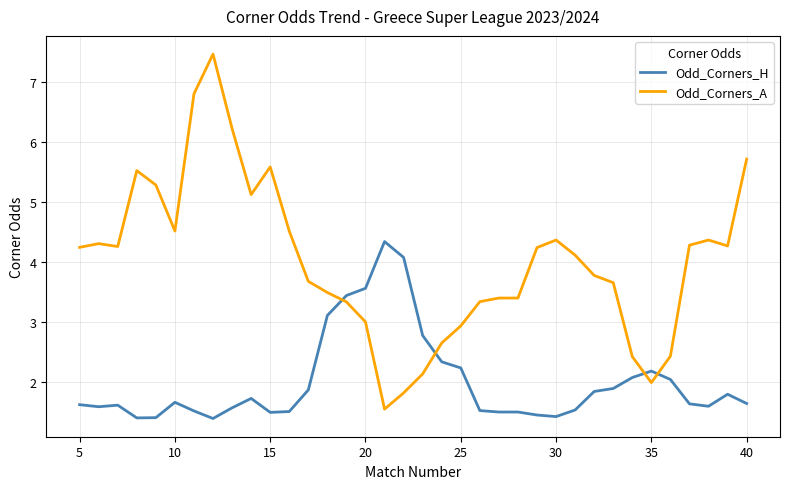

What is the difference between the maximum and second lowest values in the Odd_Corners_H series?

2.9